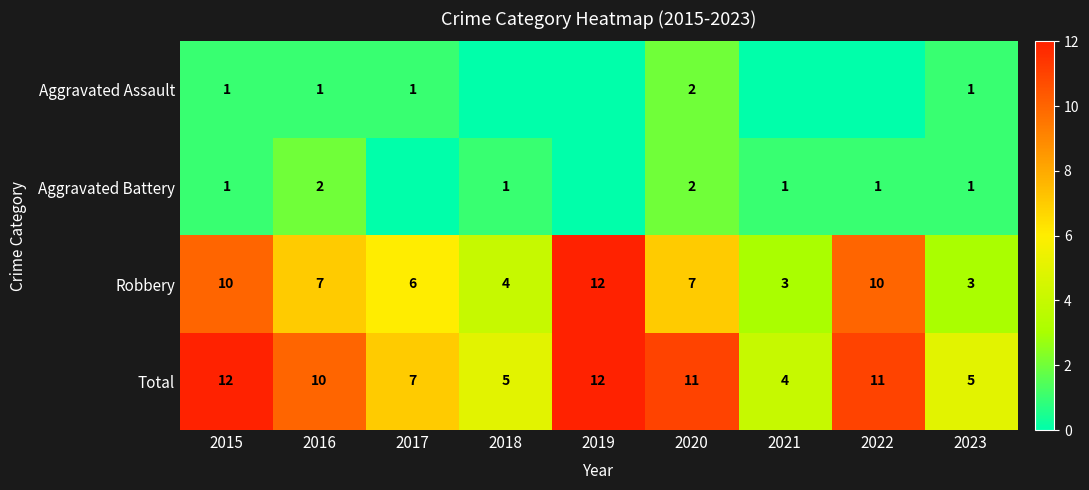

What is the total value across all series at 2015?

24